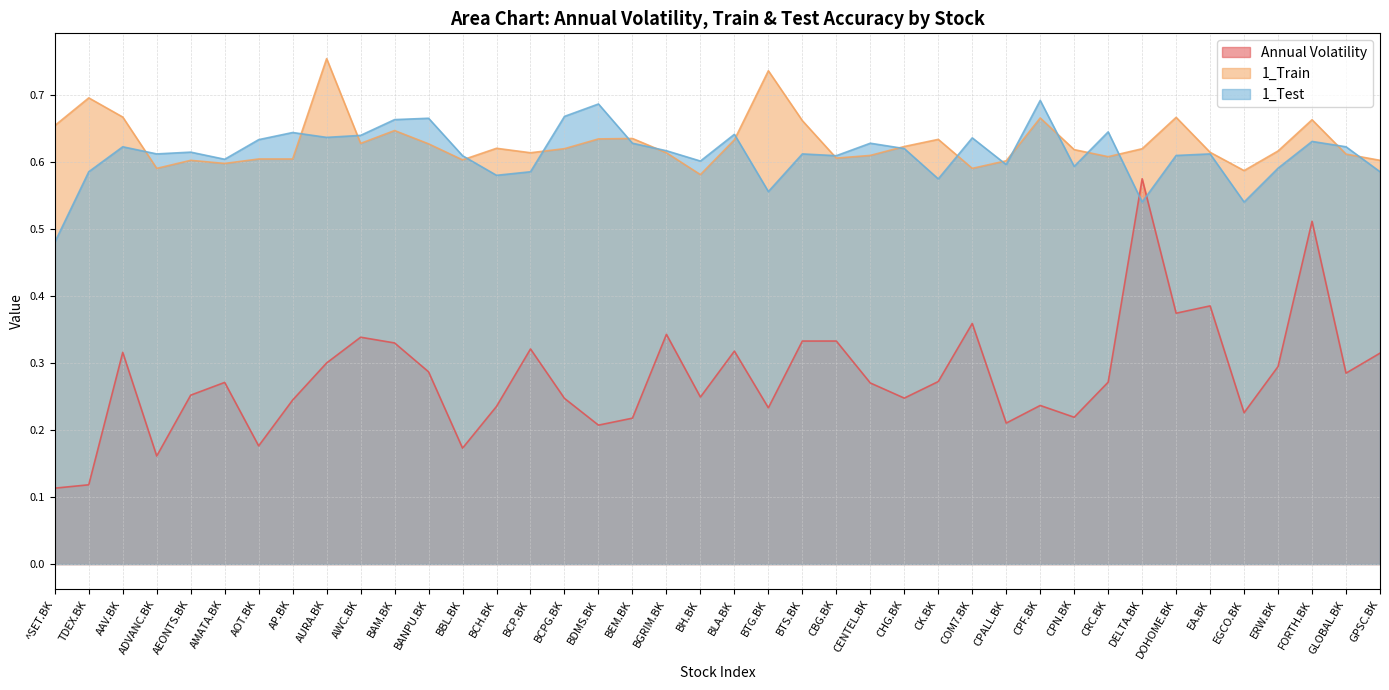

Which series has the widest spread of values?

Annual Volatility